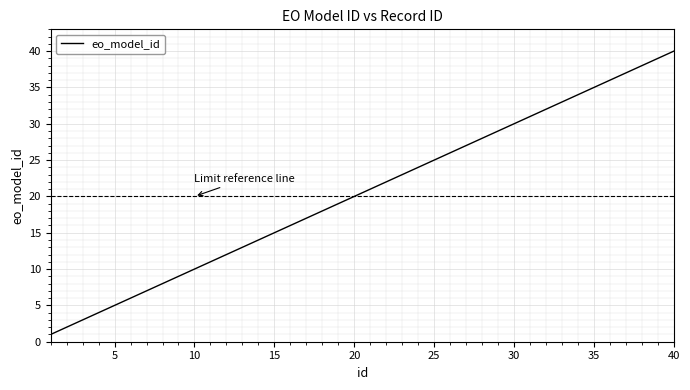

What is the difference between the maximum and minimum values?

39